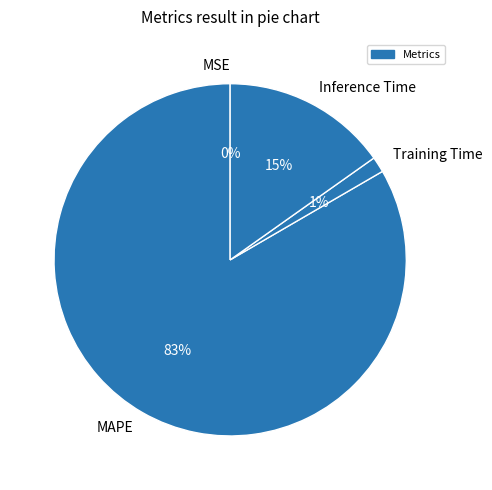

To the nearest percent, what is the average slice percentage?

25%